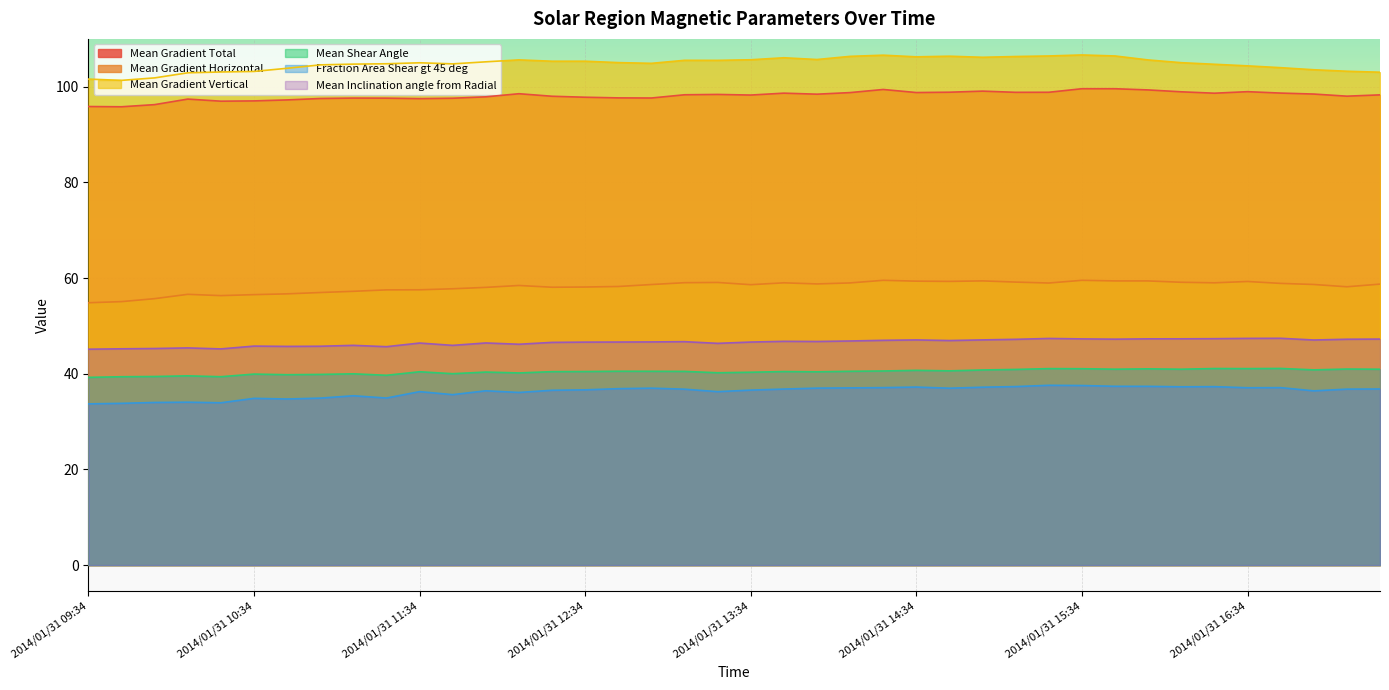

Where is Mean Shear Angle nearest to the value 40?

2014/01/31 11:10